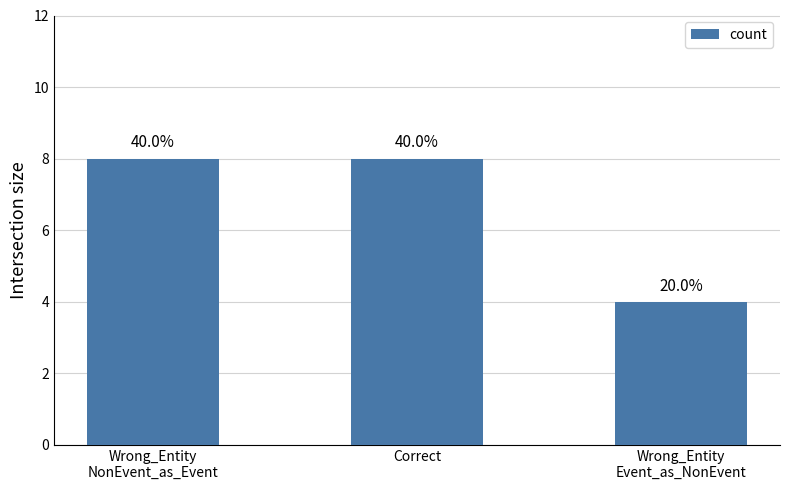

Rank the categories by value from lowest to highest.

Wrong_Entity
Event_as_NonEvent, Wrong_Entity
NonEvent_as_Event, Correct